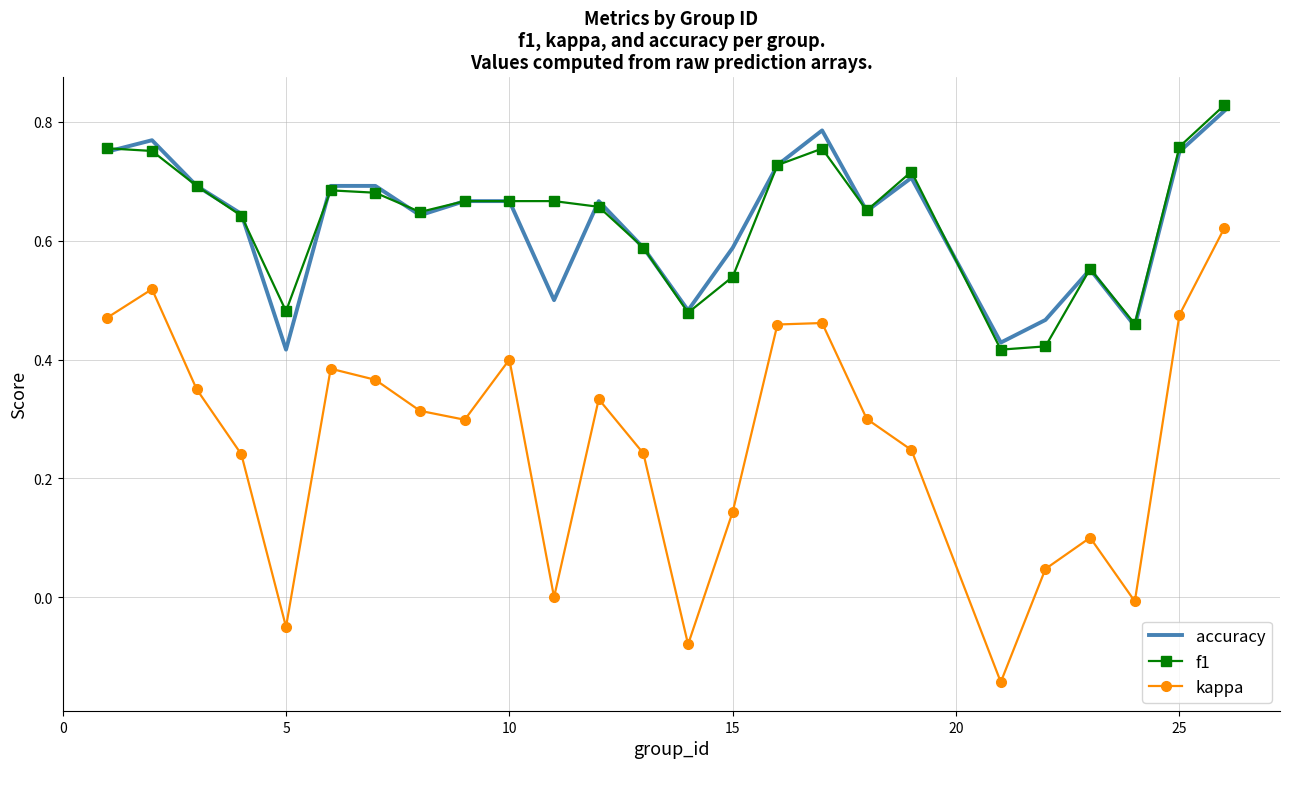

True or false: kappa and accuracy intersect in this chart.

False